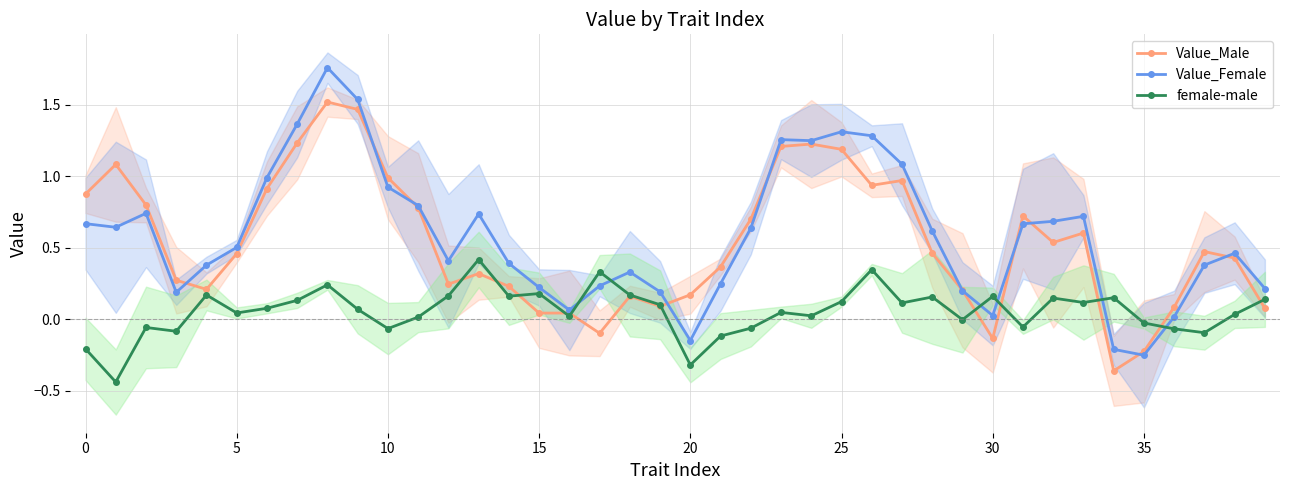

True or false: Value_Male has more than 0 points higher than both neighbors.

True